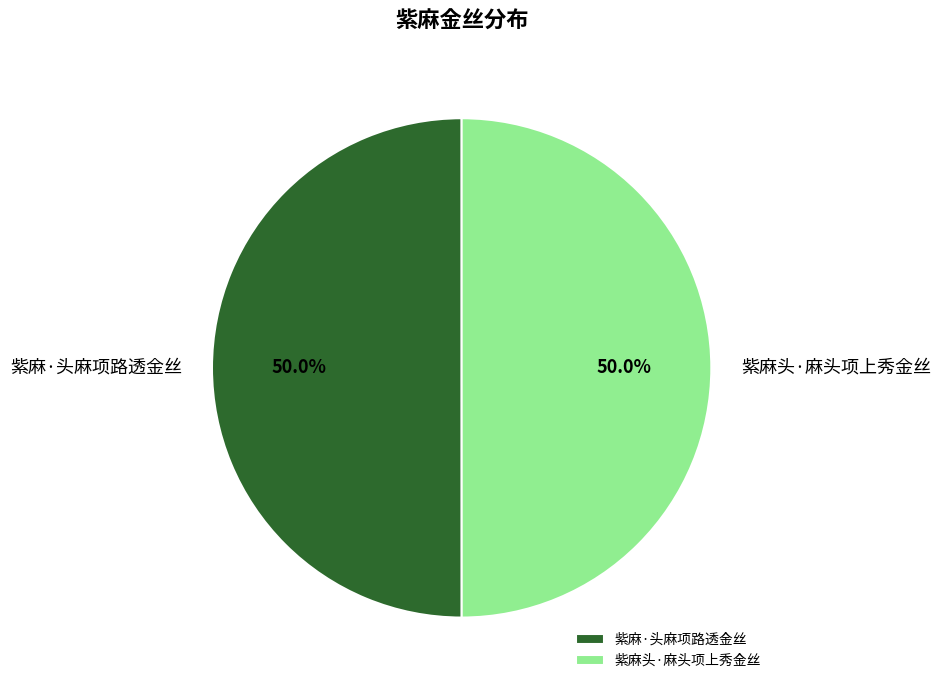

What percentage is the 紫麻头·麻头项上秀金丝 slice, to the nearest percent?

50%